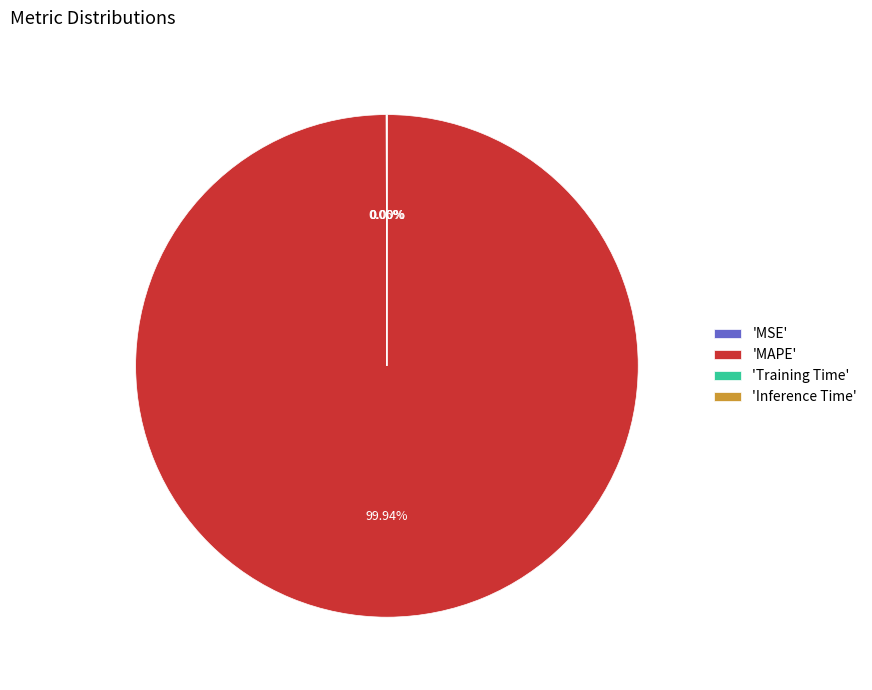

What is the largest slice in the pie chart?

'MAPE'